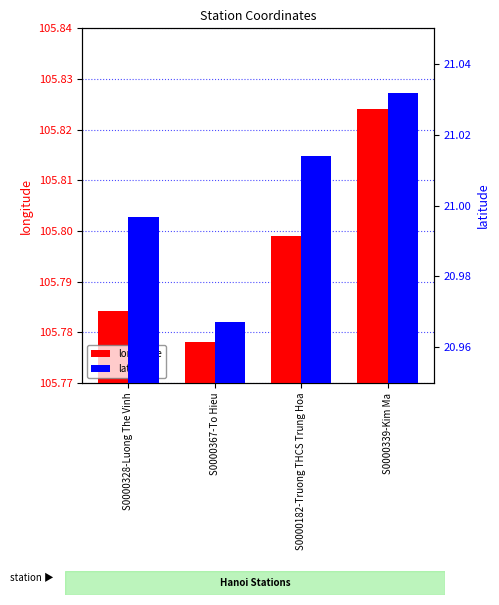

Which category has the highest value in the longitude series?

S0000339-Kim Ma